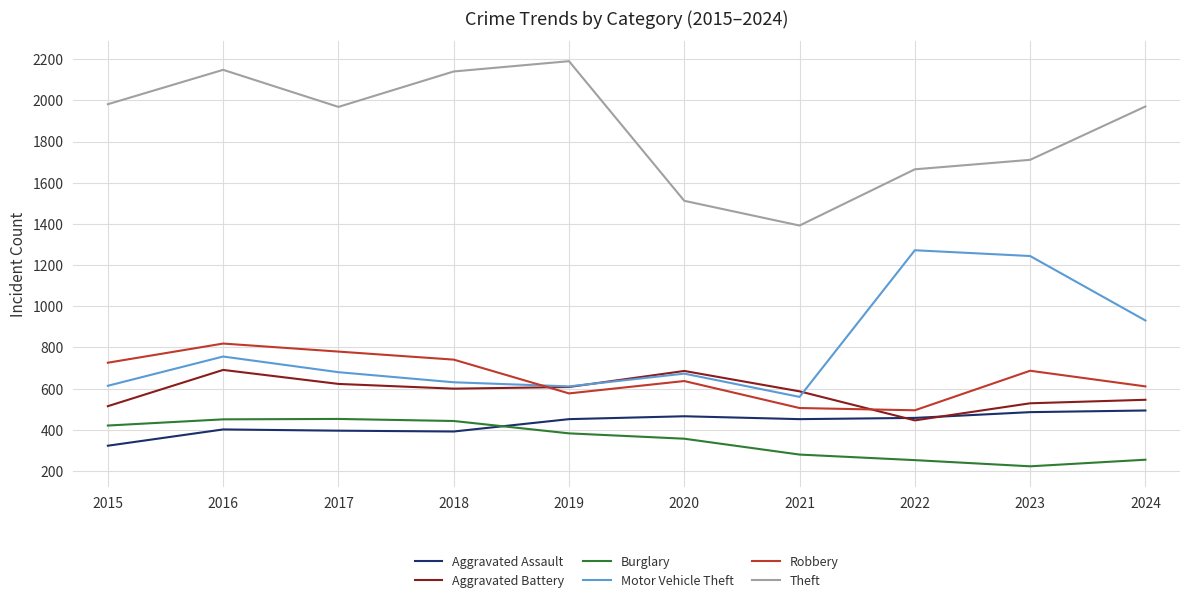

What is the difference between the highest and lowest values at 2020?

1155